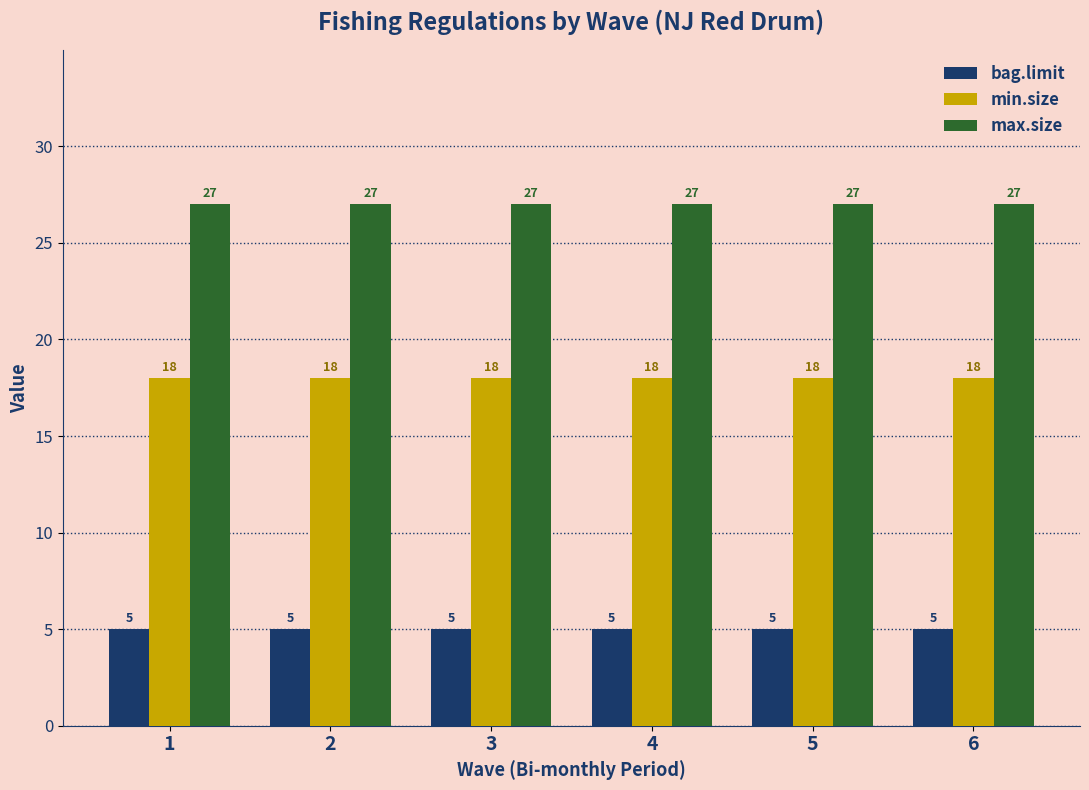

Is the value of min.size at 4 greater than the value of max.size at 1?

No